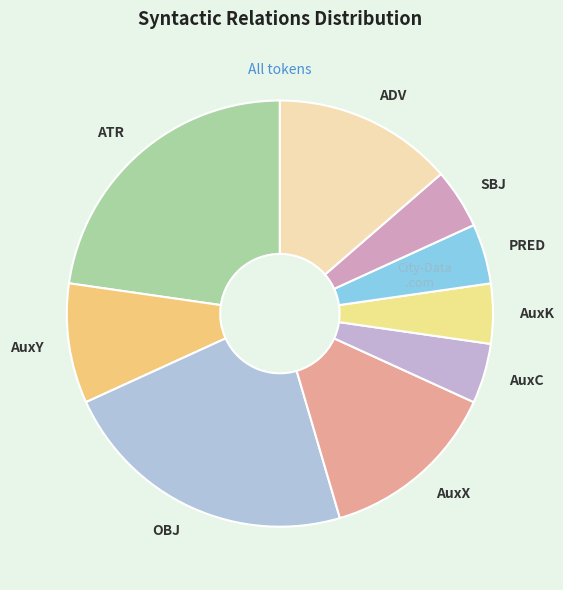

Does OBJ represent more than half of the total?

No